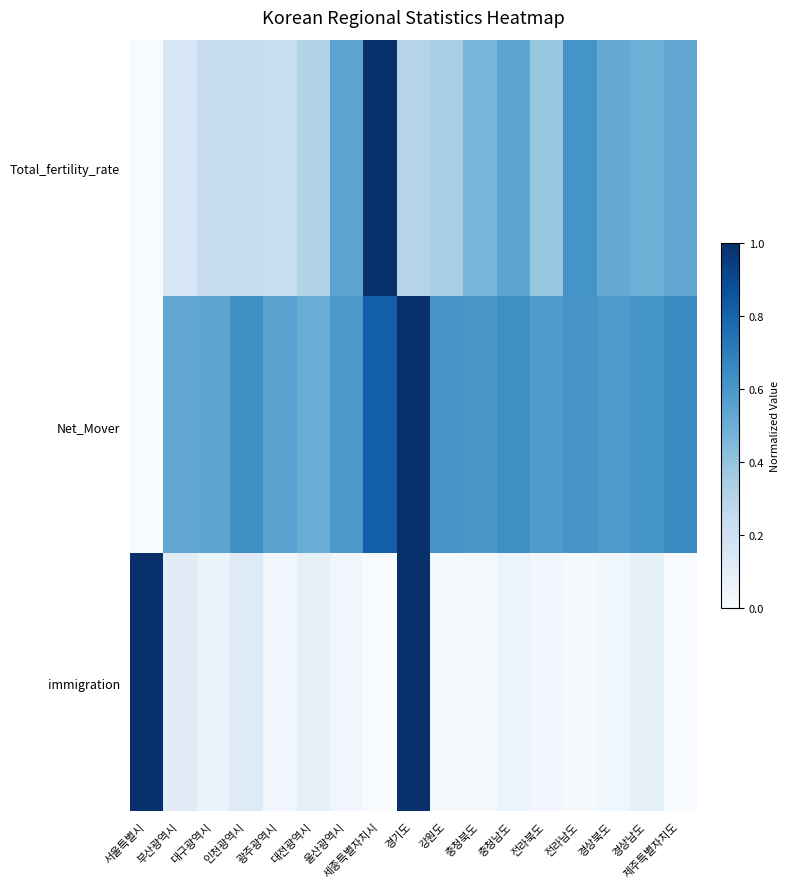

At which category is the sum across all series the highest?

경기도